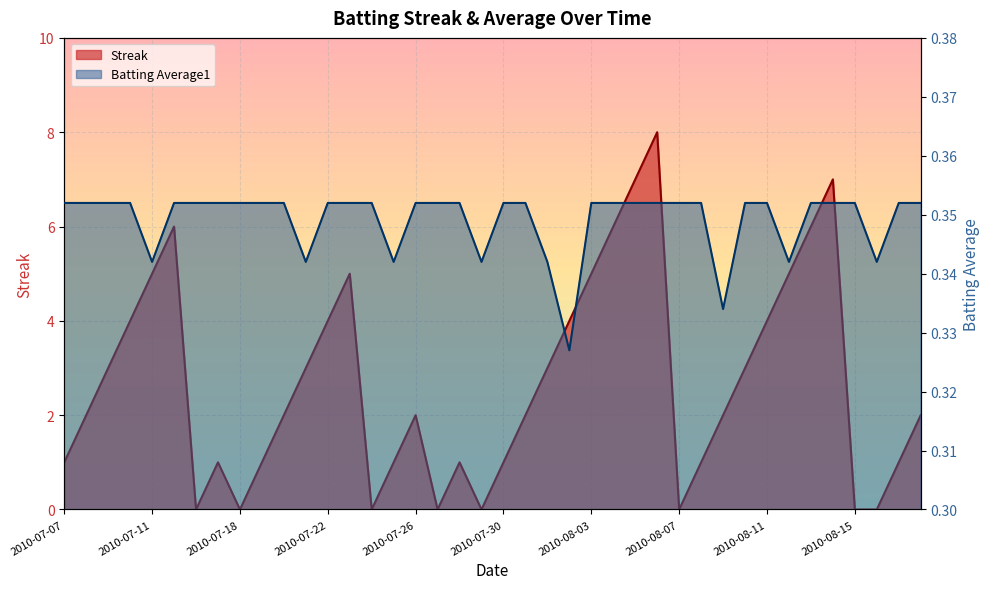

Reading left to right, what are all the values shown in this chart?

Streak: 2010-07-07=1.0	2010-07-08=2.0	2010-07-09=3.0	2010-07-10=4.0	2010-07-11=5.0	2010-07-15=6.0	2010-07-16=0.0	2010-07-17=1.0	2010-07-18=0.0	2010-07-19=1.0	2010-07-20=2.0	2010-07-21=3.0	2010-07-22=4.0	2010-07-23=5.0	2010-07-24=0.0	2010-07-25=1.0	2010-07-26=2.0	2010-07-27=0.0	2010-07-28=1.0	2010-07-29=0.0	2010-07-30=1.0	2010-07-31=2.0	2010-08-01=3.0	2010-08-02=4.0	2010-08-03=5.0	2010-08-04=6.0	2010-08-05=7.0	2010-08-06=8.0	2010-08-07=0.0	2010-08-08=1.0	2010-08-09=2.0	2010-08-10=3.0	2010-08-11=4.0	2010-08-12=5.0	2010-08-13=6.0	2010-08-14=7.0	2010-08-15=0.0	2010-08-16=0.0	2010-08-17=1.0	2010-08-18=2.0
Batting Average1: 2010-07-07=0.4	2010-07-08=0.4	2010-07-09=0.4	2010-07-10=0.4	2010-07-11=0.3	2010-07-15=0.4	2010-07-16=0.4	2010-07-17=0.4	2010-07-18=0.4	2010-07-19=0.4	2010-07-20=0.4	2010-07-21=0.3	2010-07-22=0.4	2010-07-23=0.4	2010-07-24=0.4	2010-07-25=0.3	2010-07-26=0.4	2010-07-27=0.4	2010-07-28=0.4	2010-07-29=0.3	2010-07-30=0.4	2010-07-31=0.4	2010-08-01=0.3	2010-08-02=0.3	2010-08-03=0.4	2010-08-04=0.4	2010-08-05=0.4	2010-08-06=0.4	2010-08-07=0.4	2010-08-08=0.4	2010-08-09=0.3	2010-08-10=0.4	2010-08-11=0.4	2010-08-12=0.3	2010-08-13=0.4	2010-08-14=0.4	2010-08-15=0.4	2010-08-16=0.3	2010-08-17=0.4	2010-08-18=0.4